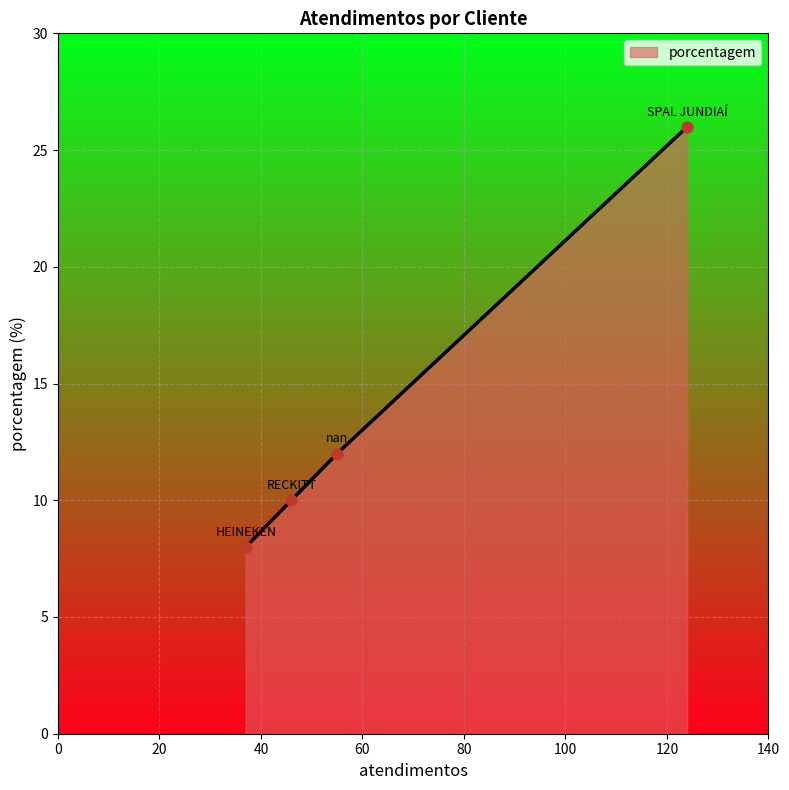

What is the average value?

14